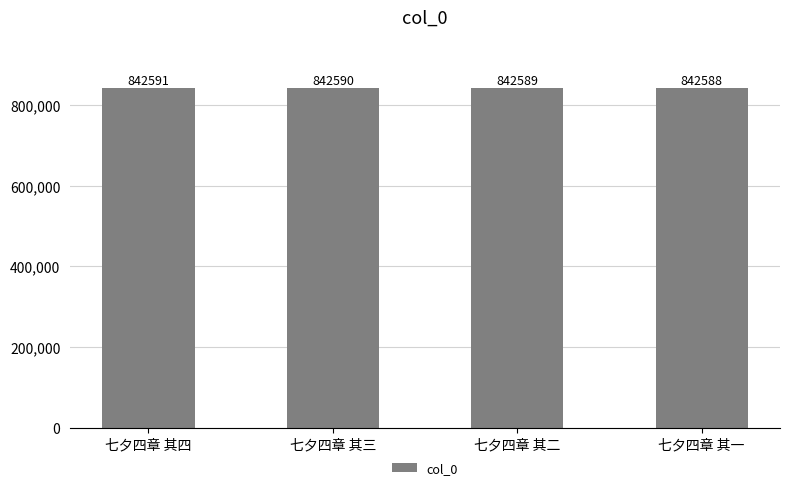

Where does the data first go above 842590?

七夕四章 其四